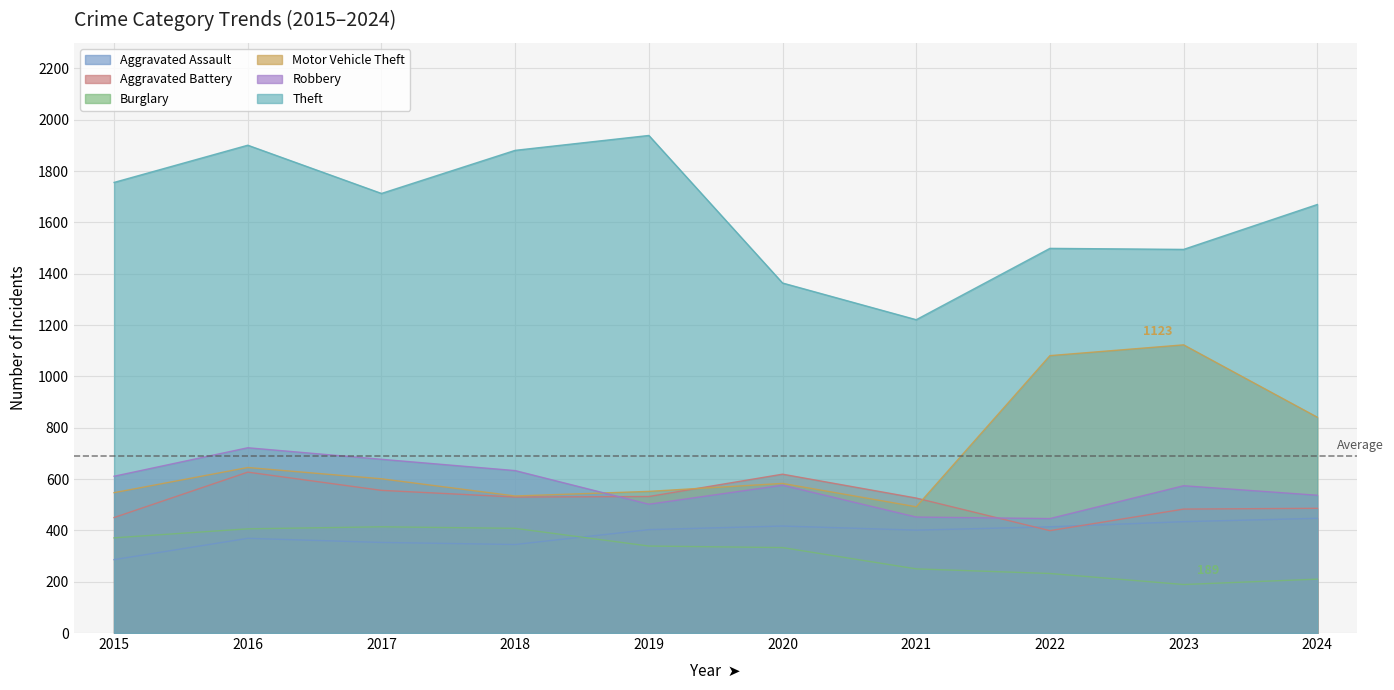

Reading left to right, list all the values displayed in this chart.

Aggravated Assault: 286	369	353	345	403	417	401	414	434	447
Aggravated Battery: 450	627	556	530	532	619	526	399	483	486
Burglary: 371	406	414	408	339	333	250	232	189	210
Motor Vehicle Theft: 547	645	601	534	552	583	492	1081	1123	841
Robbery: 611	722	677	633	502	576	452	446	574	537
Theft: 1756	1901	1713	1881	1939	1364	1221	1499	1495	1670